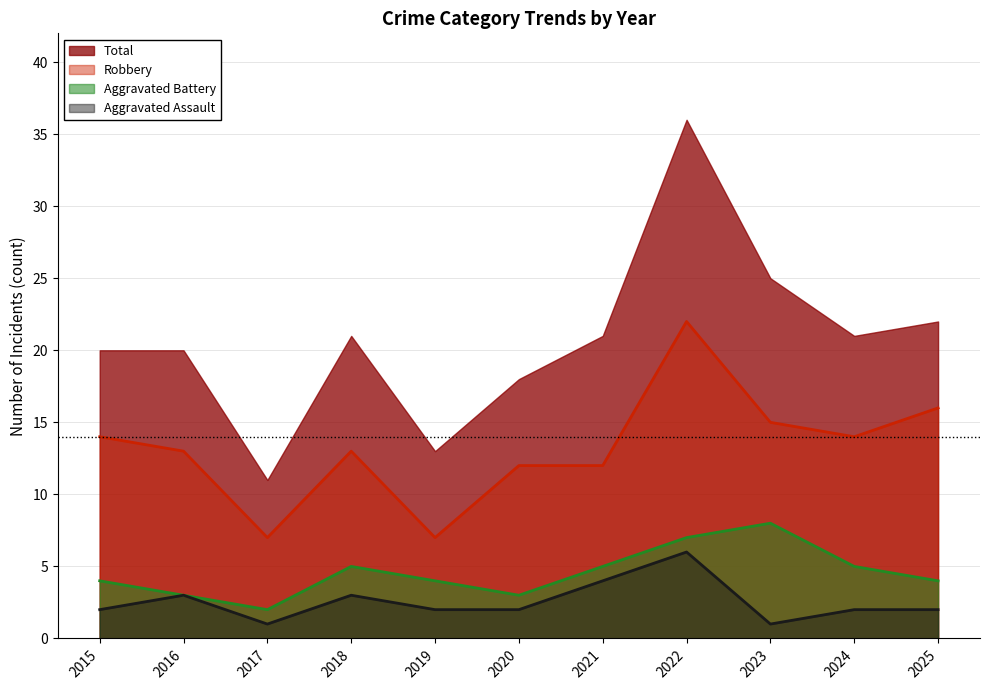

Where is Aggravated Battery nearest to the value 5?

2018